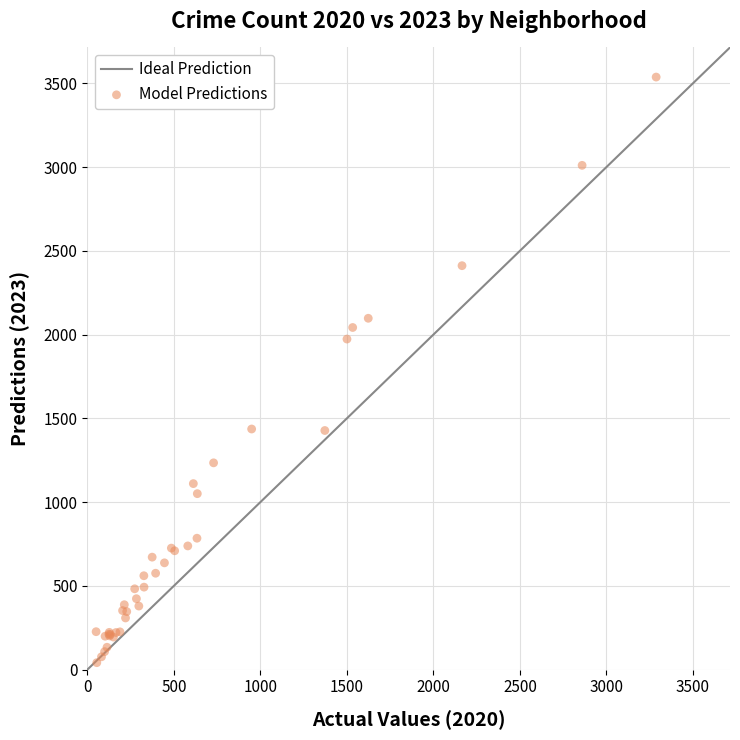

What Y value in the scatter plot is closest to 1789?

1973